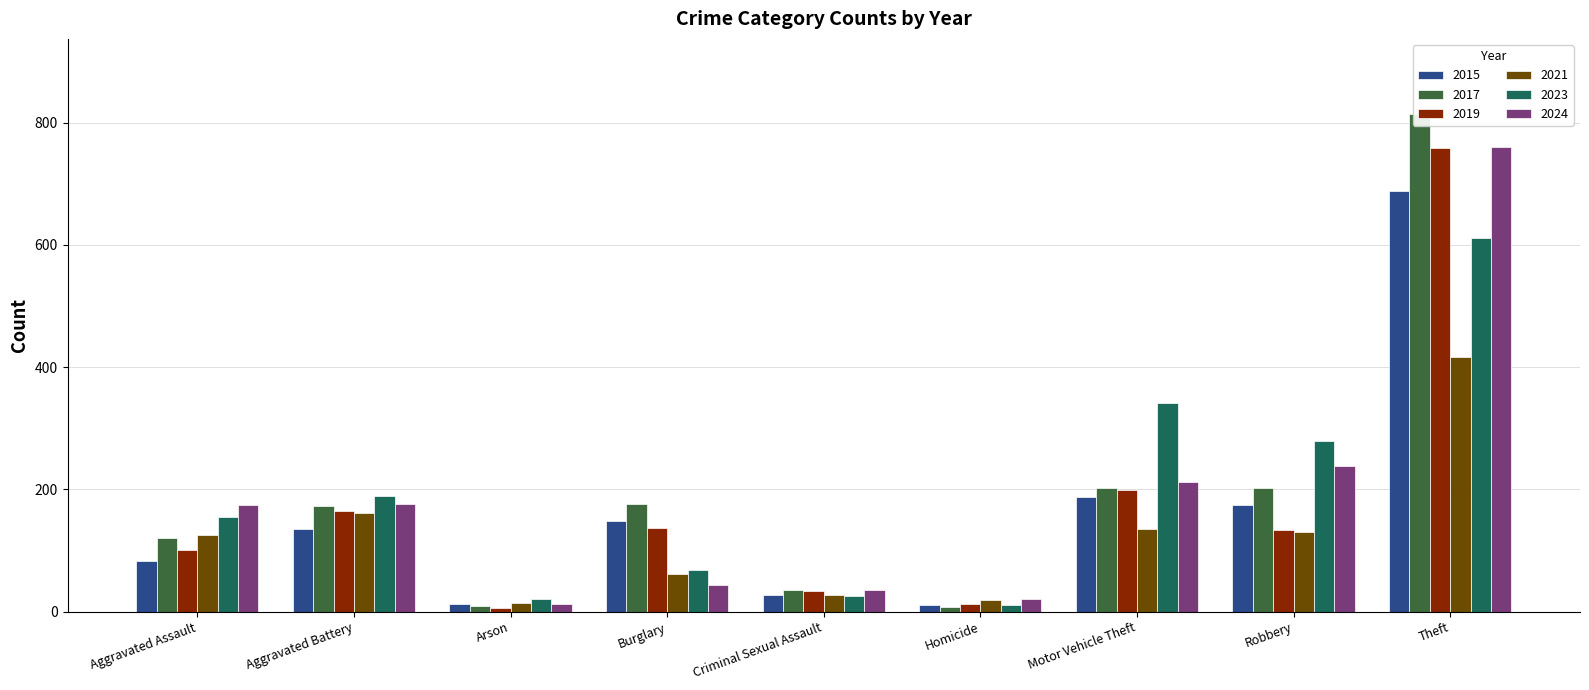

What is the average value of the 2019 series?

172